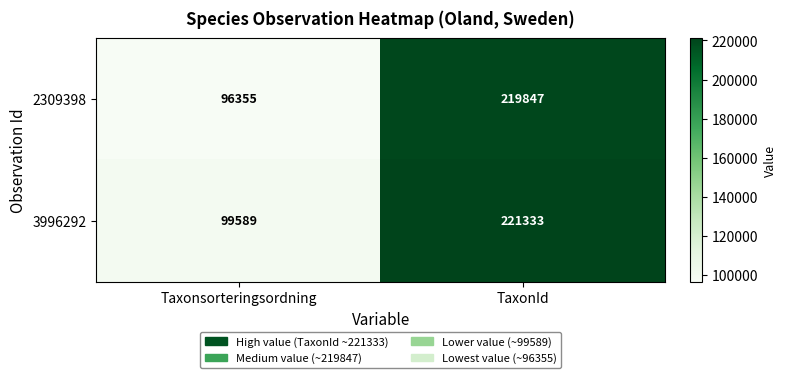

Reading right to left, transcribe all the data shown in this chart.

2309398: TaxonId=219847	Taxonsorteringsordning=96355
3996292: TaxonId=221333	Taxonsorteringsordning=99589